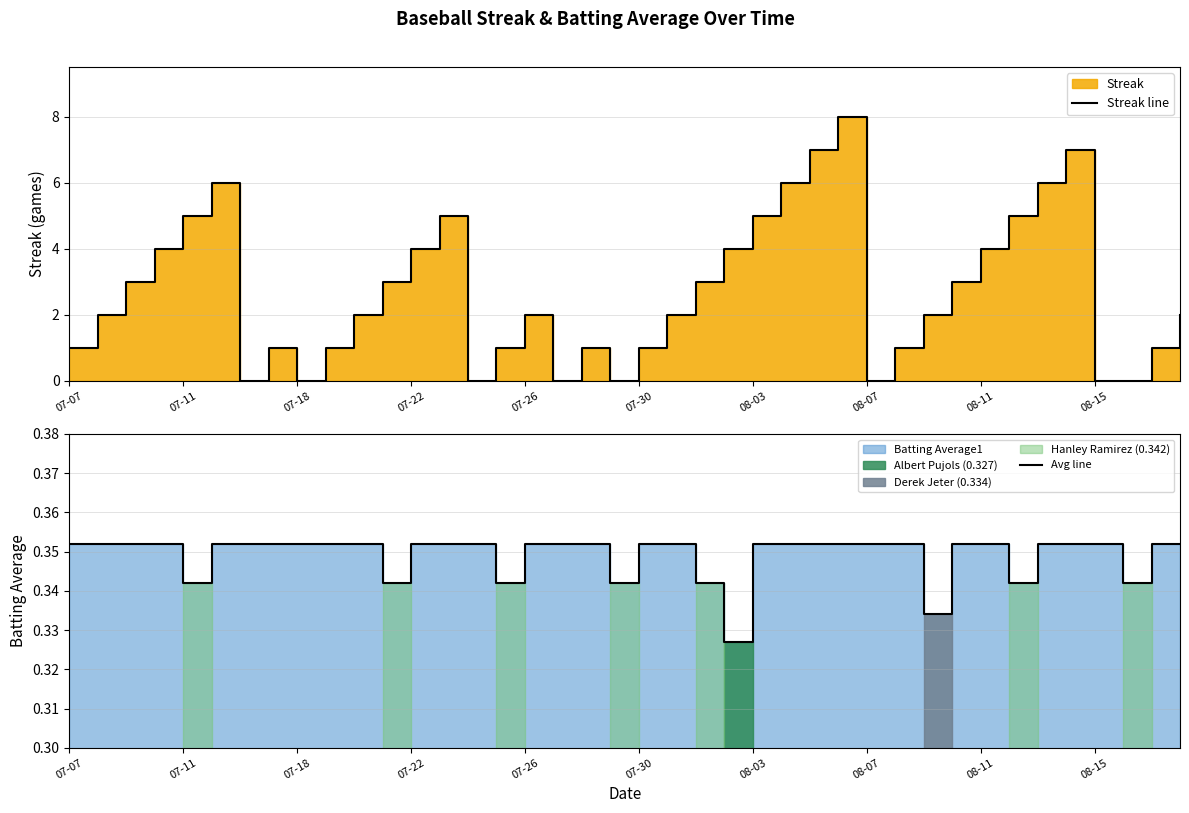

After their last crossing, which series has the higher values: Streak line or Avg line?

Streak line